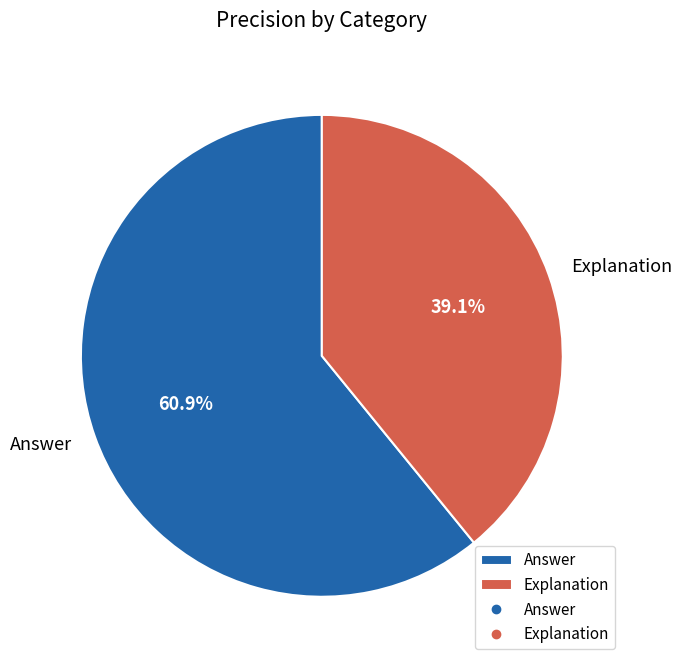

What percentage is the Answer slice, to the nearest percent?

61%